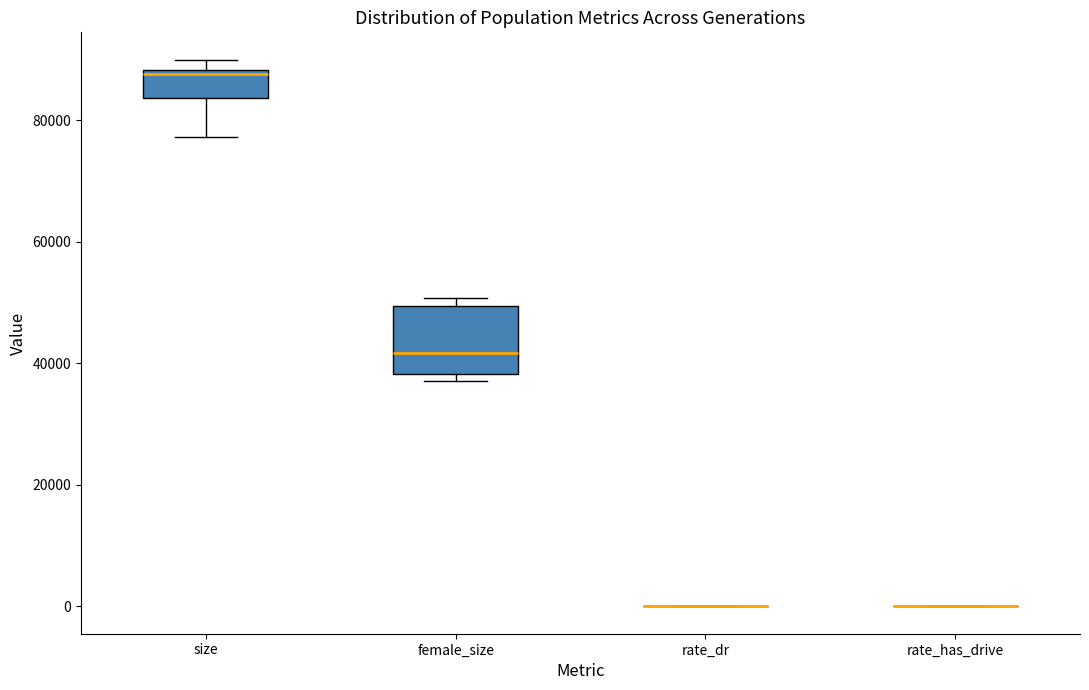

Which box is the tallest, from its lower edge to its upper edge?

female_size